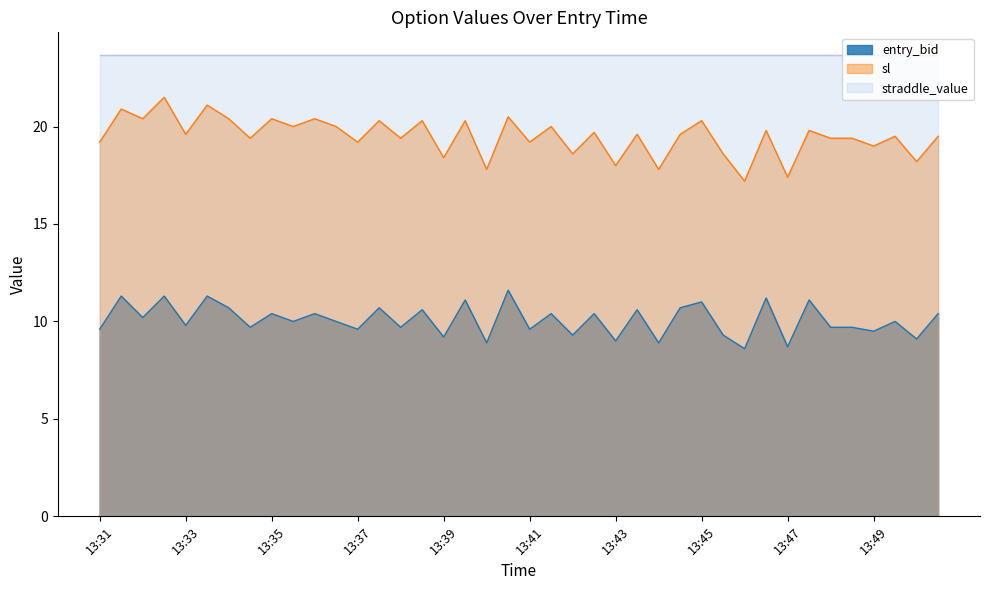

Read the sl value at 13:49.

19.0